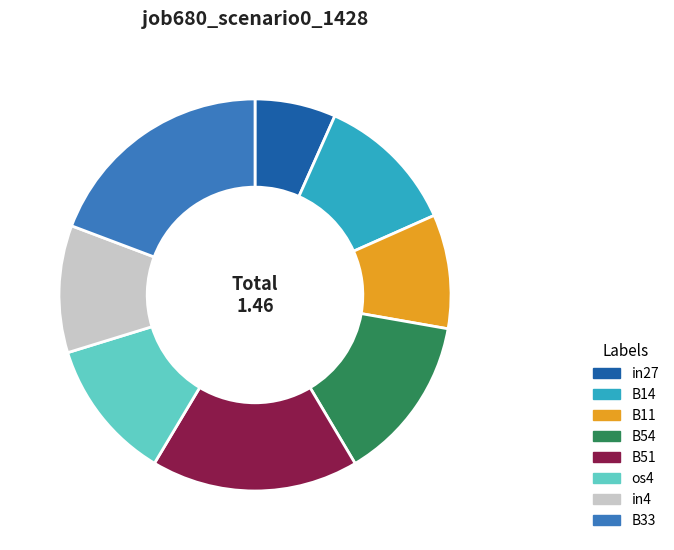

Which category has the biggest portion of the pie?

B33